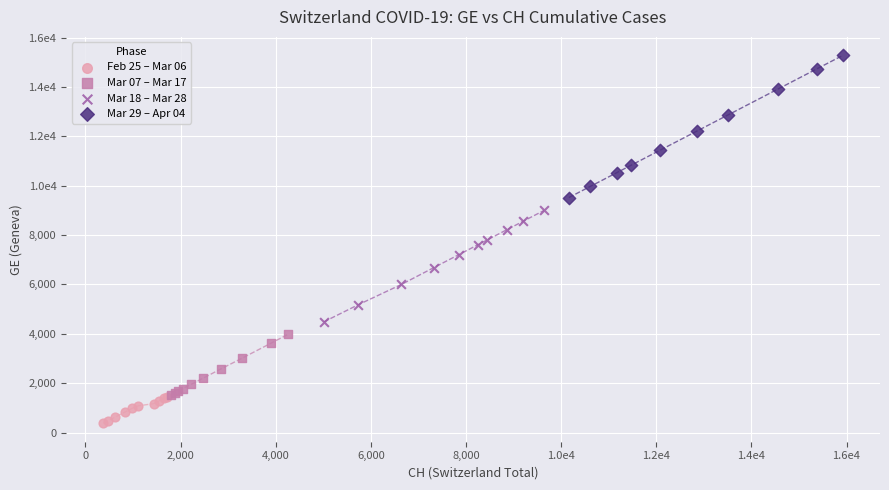

Which series contains the lowest Y value?

Feb 25 – Mar 06